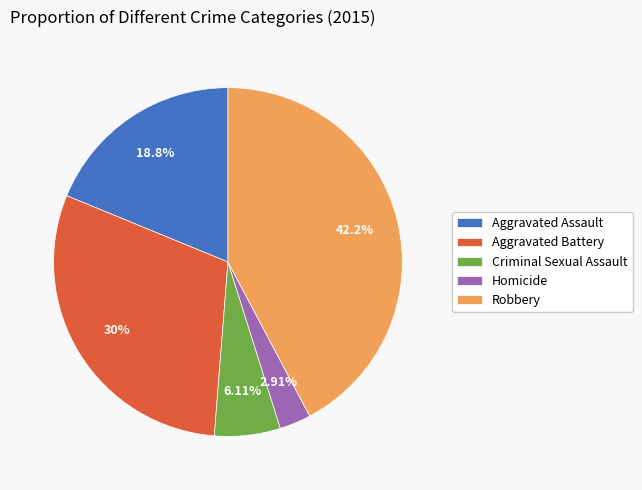

The Robbery slice represents 36% of the pie. True or false?

False